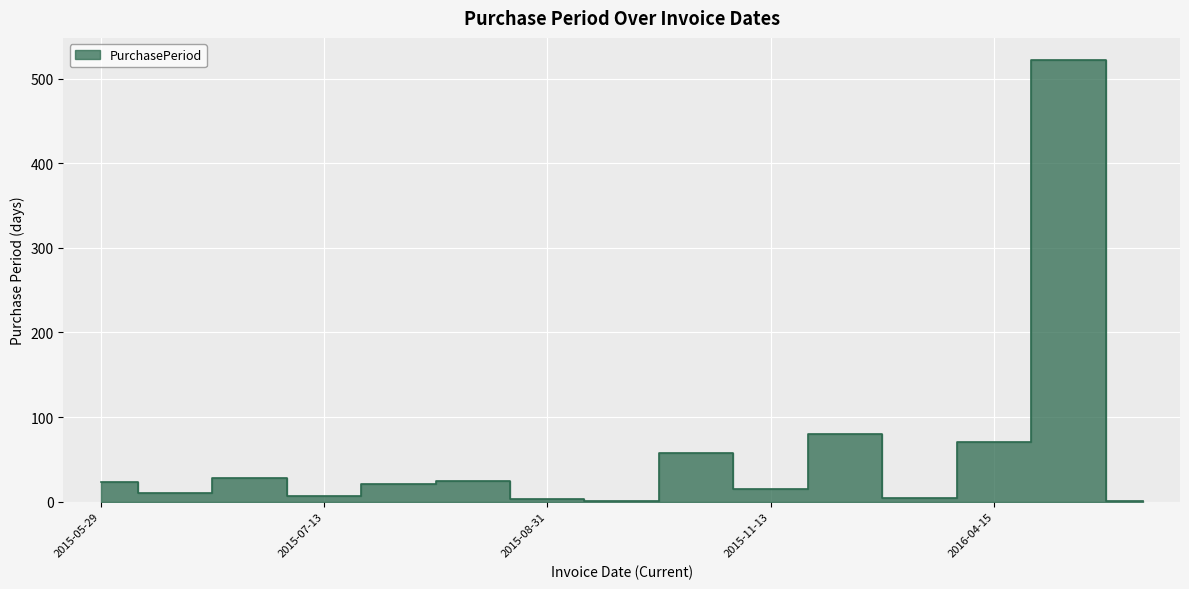

What is the change in value from 2016-02-01 to 2017-09-20?

-79